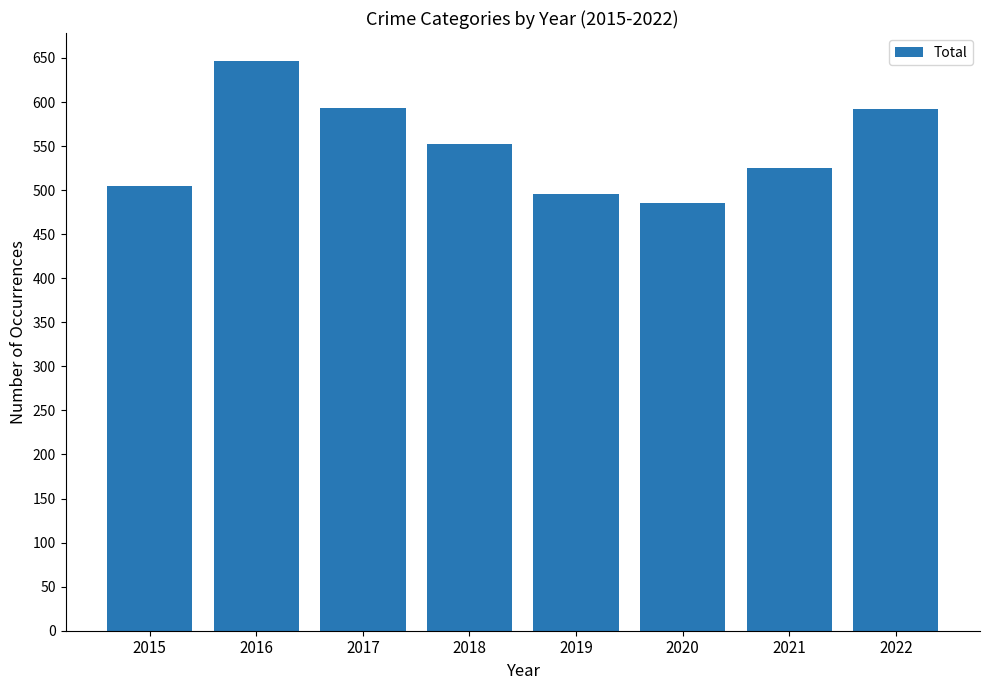

The value at 2018 is 864. True or false?

False